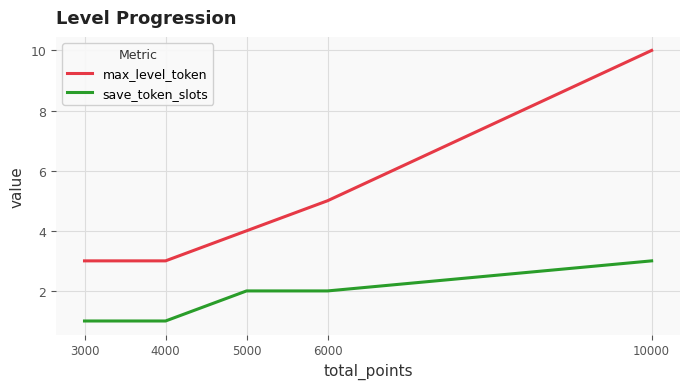

What are all the series names shown in the legend?

max_level_token, save_token_slots